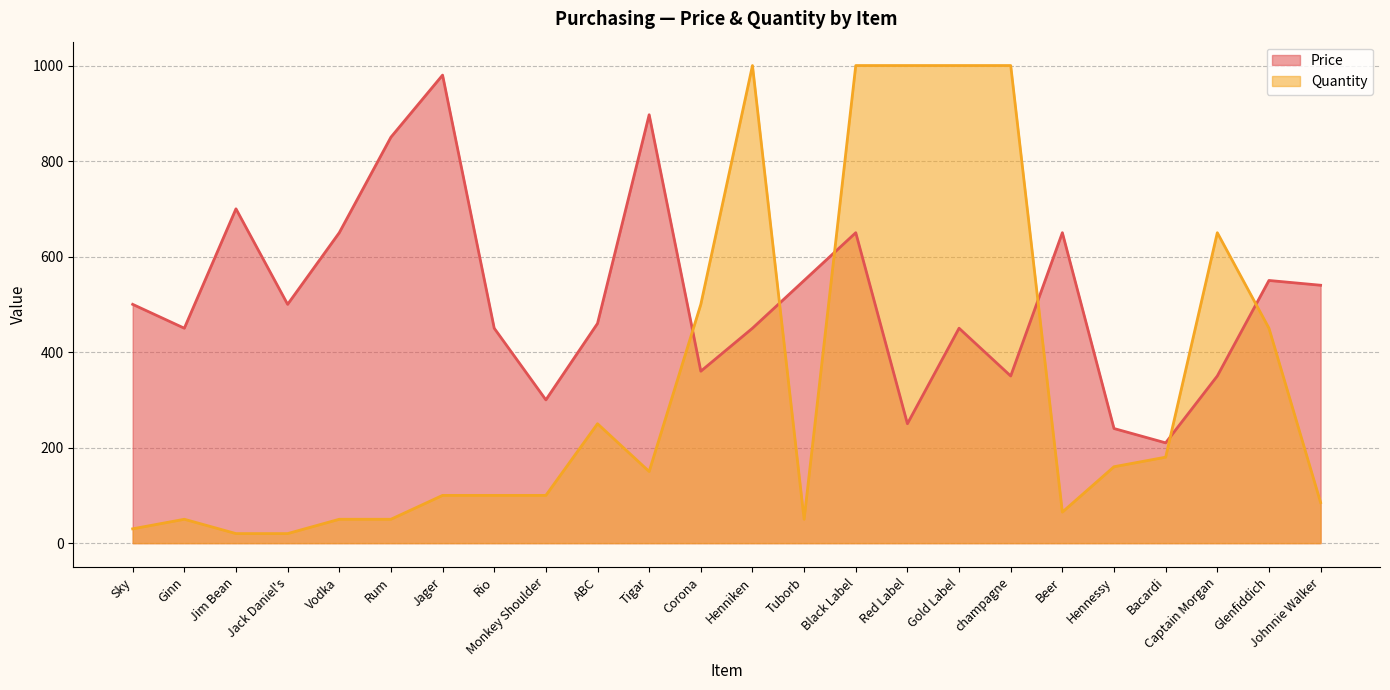

How many data points in Price are above 500?

10